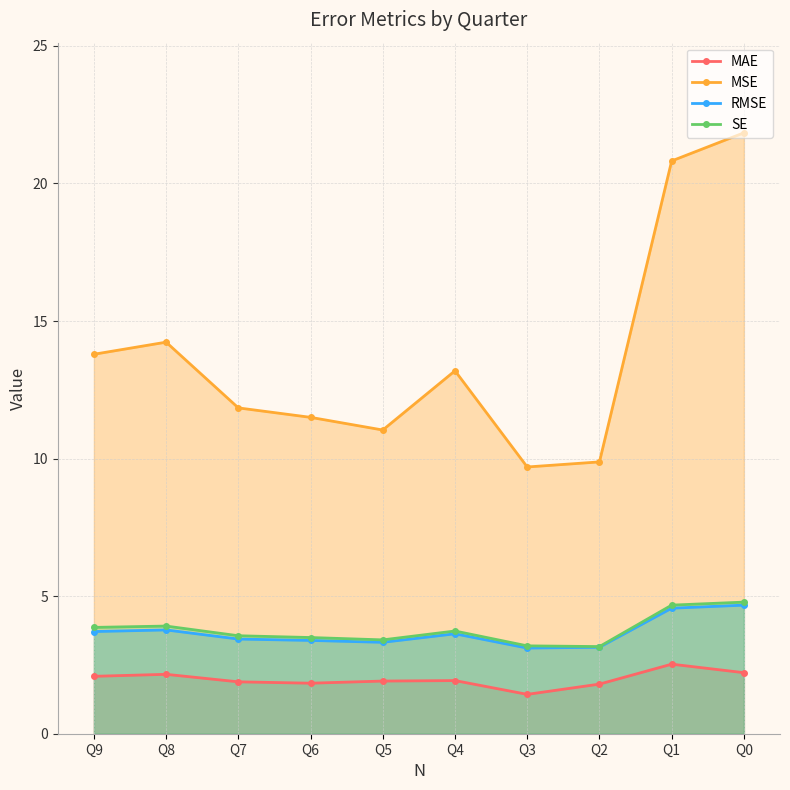

True or false: MAE and MSE cross at least once.

False